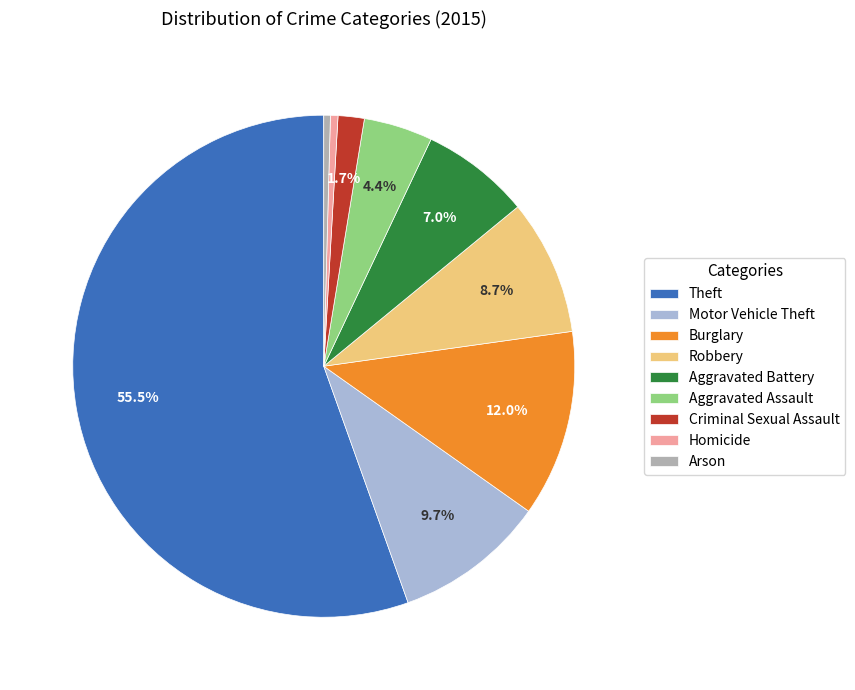

Approximately how many times larger is the value at Motor Vehicle Theft compared to Homicide?

20.2